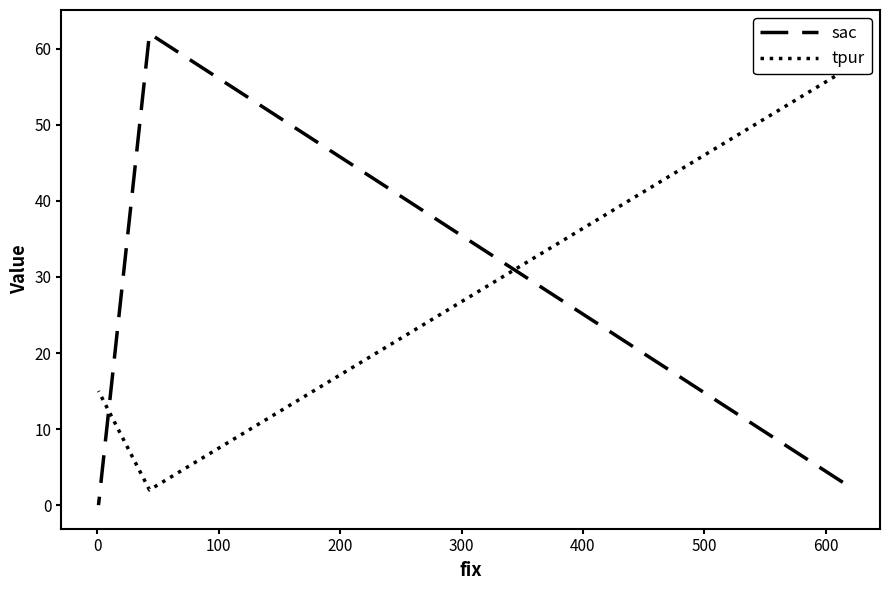

How many series are shown in this chart?

2